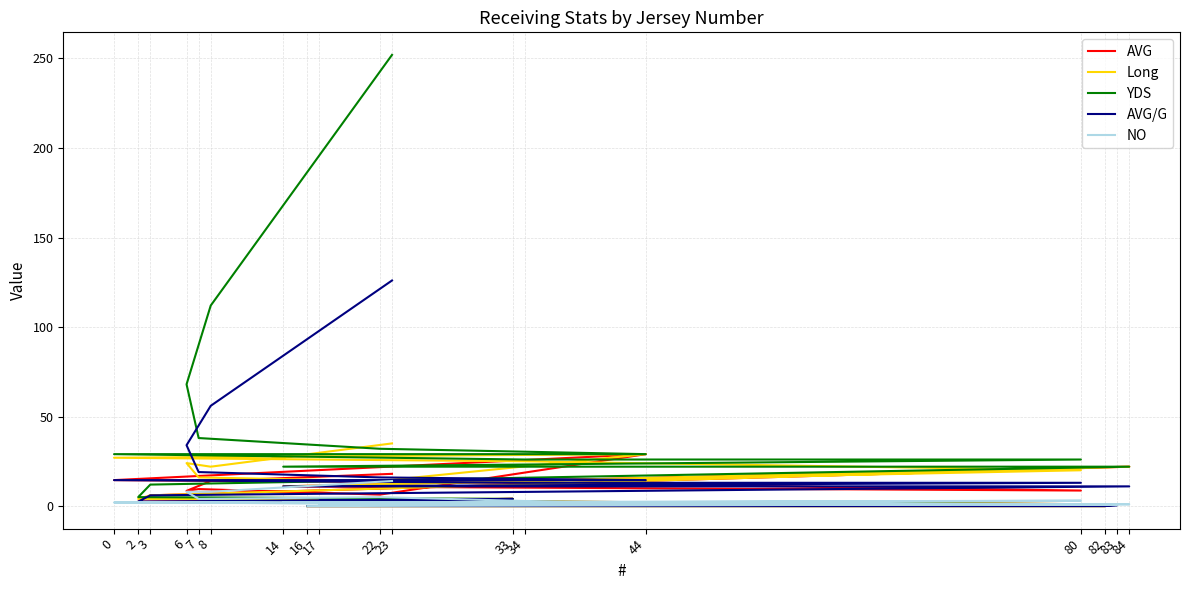

True or false: Long and AVG cross at least once.

False